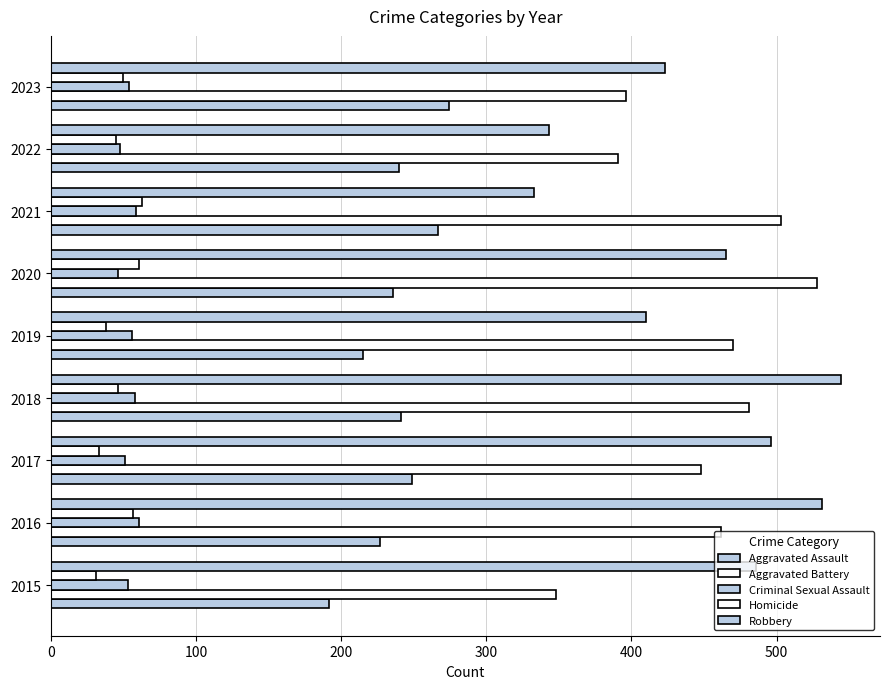

How many distinct data groups are displayed?

5